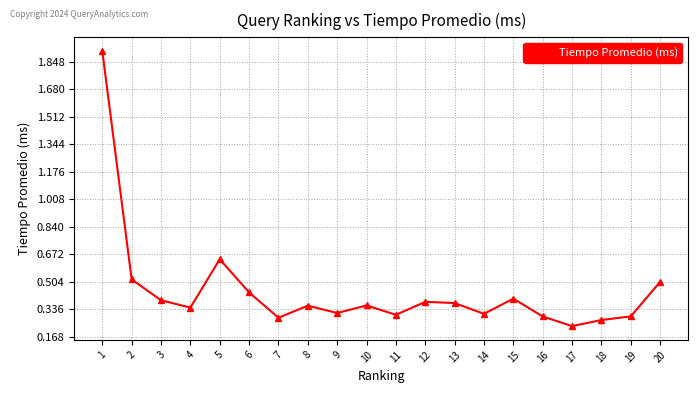

The chart shows a value of 0.4 at 15. True or false?

True